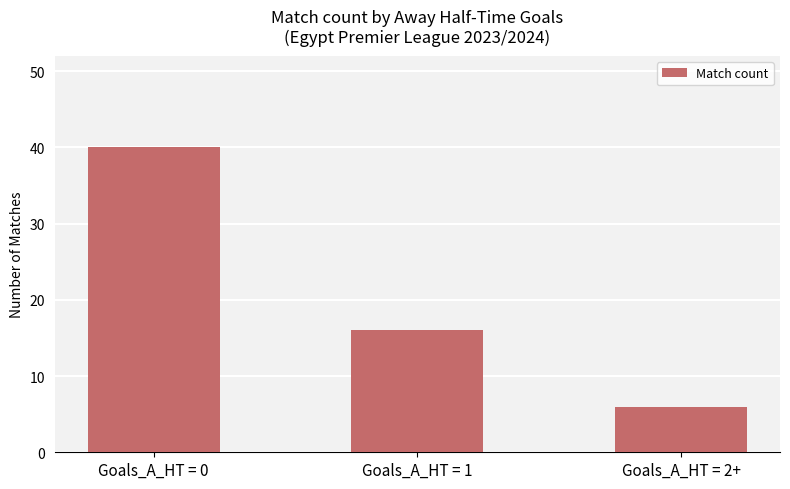

Are the bars horizontal?

No